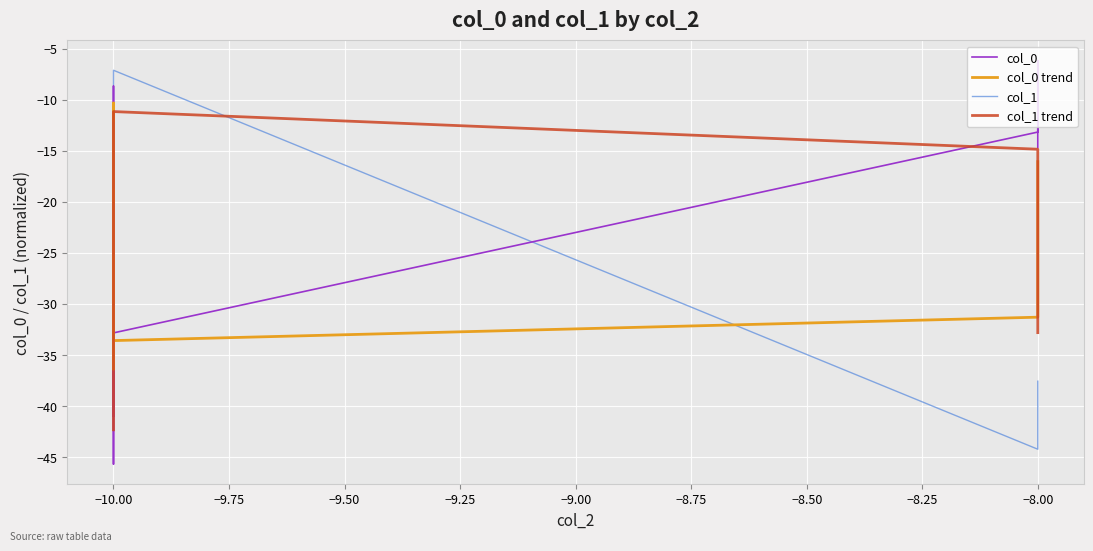

Which series ends up on top after the final intersection of col_1 and col_1 trend?

col_1 trend